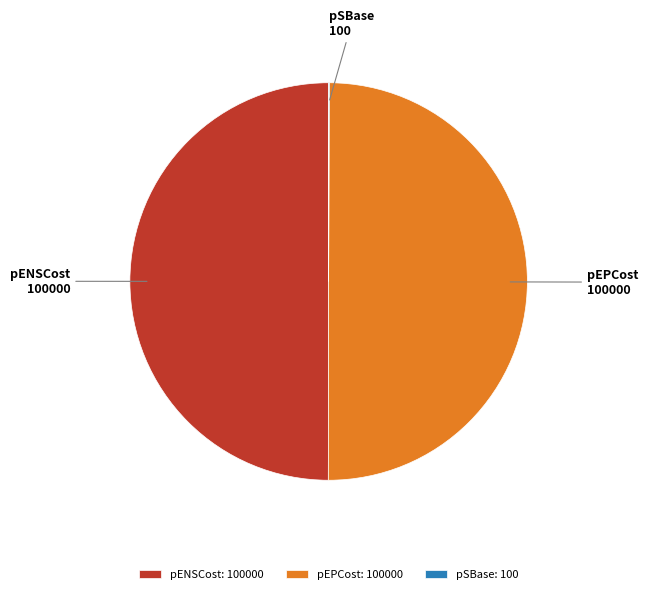

What is the ratio of the value at pENSCost 100000 to the value at pEPCost 100000?

1.0